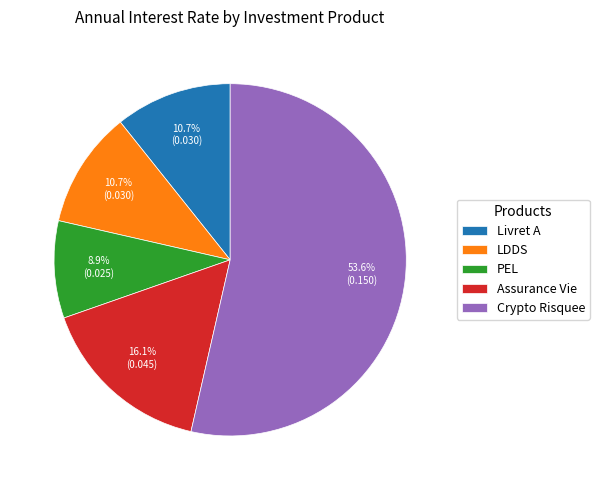

True or false: Crypto Risquee accounts for 54% of the total.

True